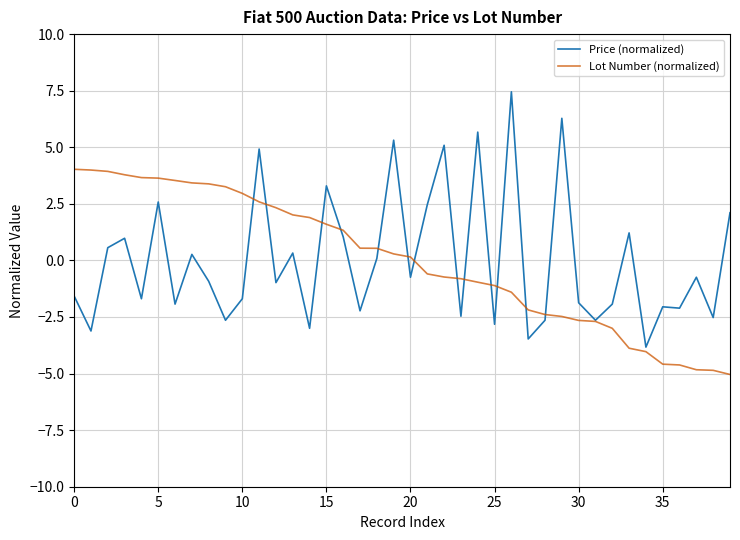

What is the lowest value of the Lot Number (normalized) series?

-5.0